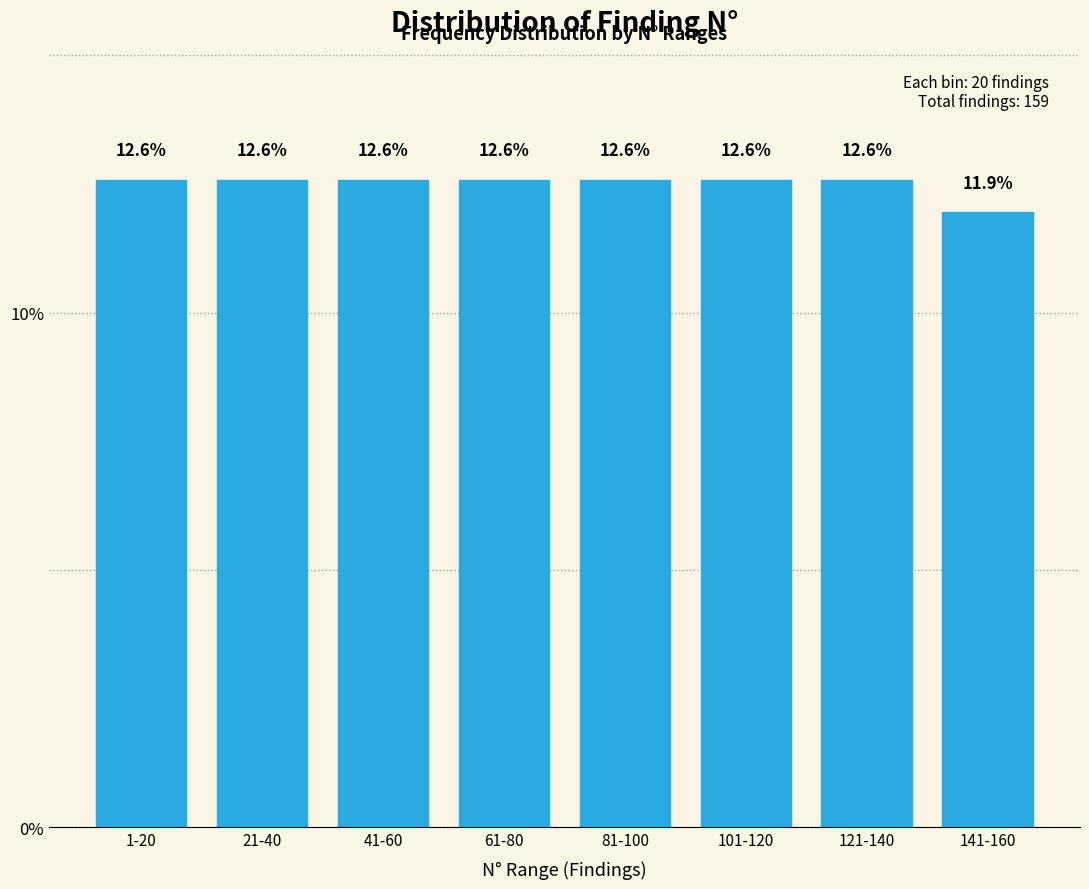

Reading left to right, list all the values displayed in this chart.

12.6	12.6	12.6	12.6	12.6	12.6	12.6	11.9